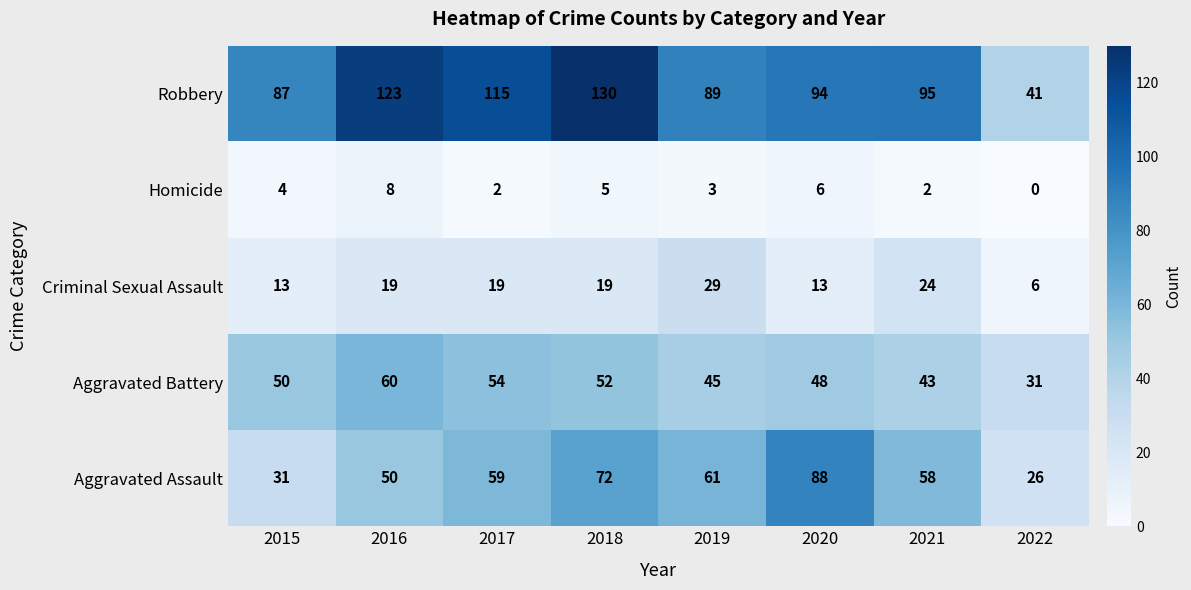

Read the Aggravated Assault value at 2017, to the nearest 10.

60